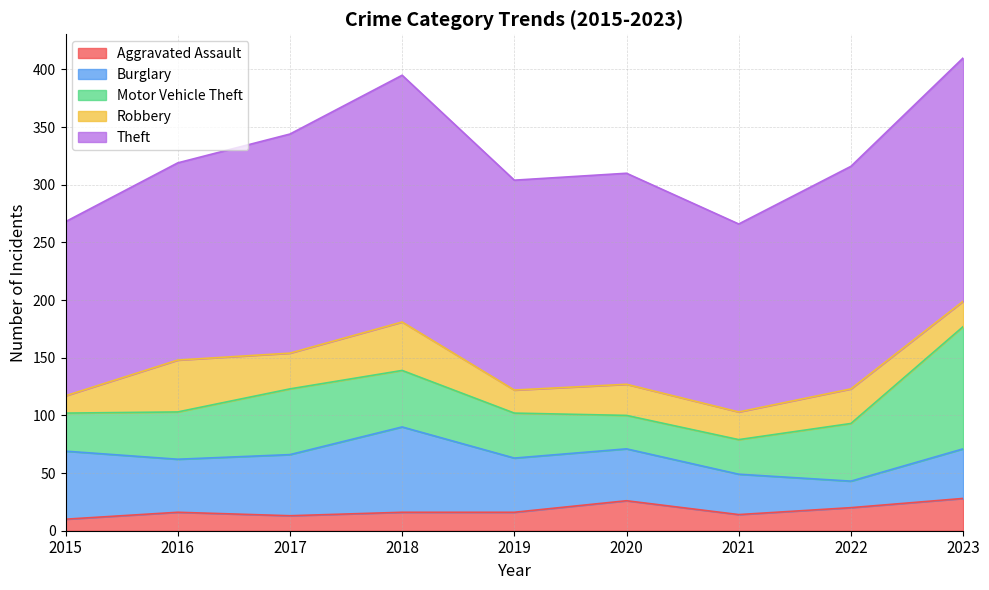

Is it true that Burglary equals 65 at 2020?

False